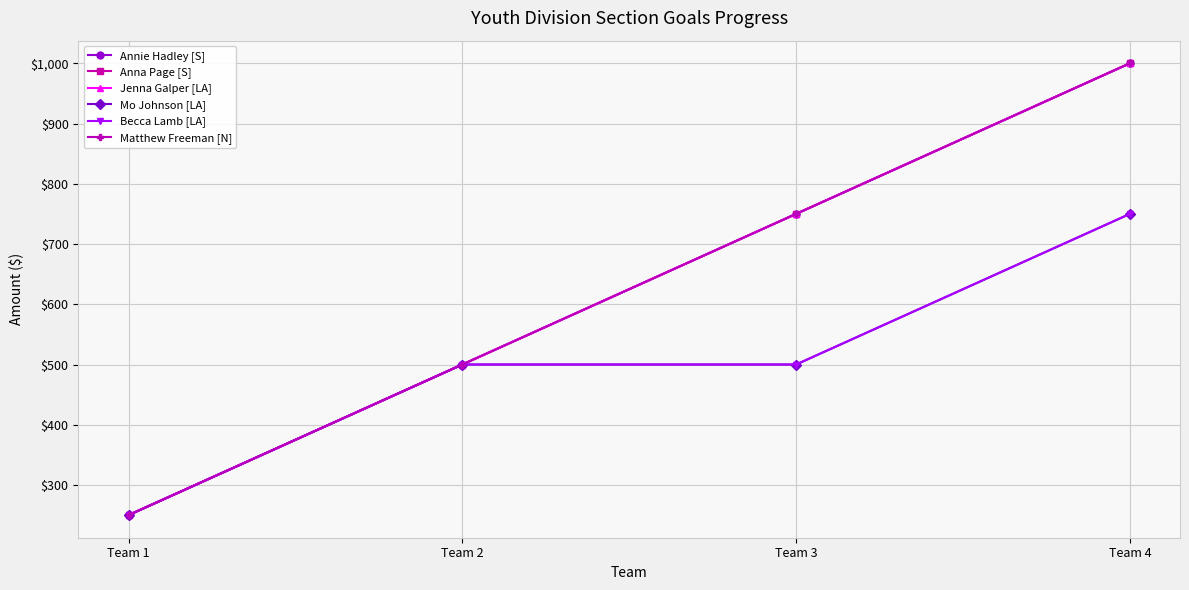

Is this an area chart (filled region under the line)?

No